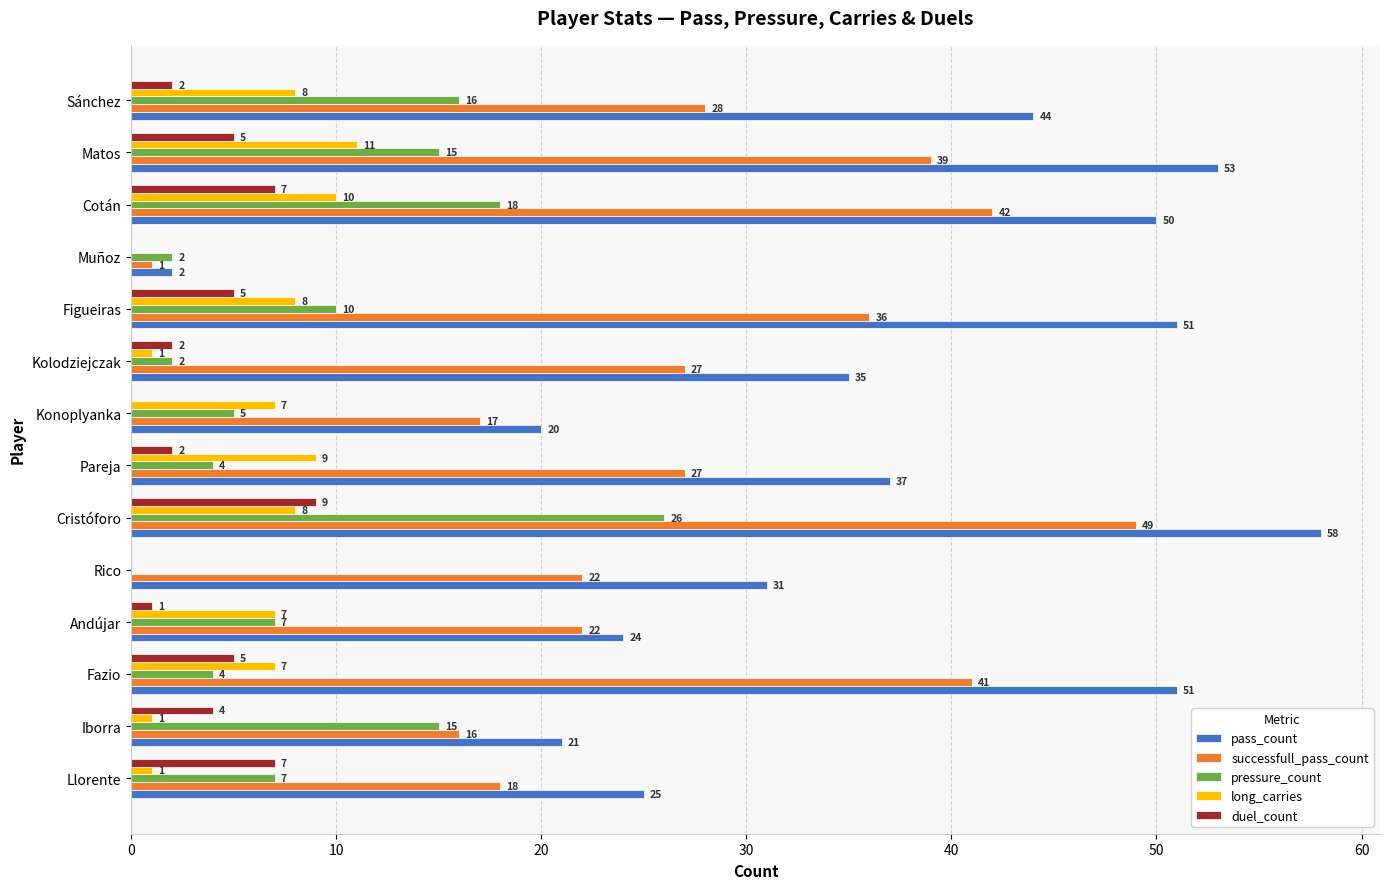

How many categories are shown in the chart?

14